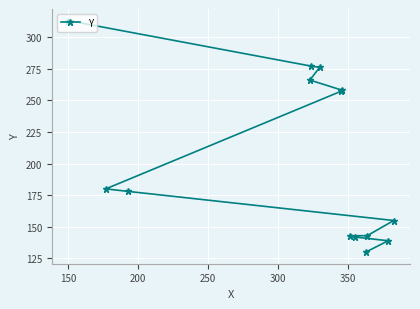

What is the difference between the second highest and second lowest values?

138